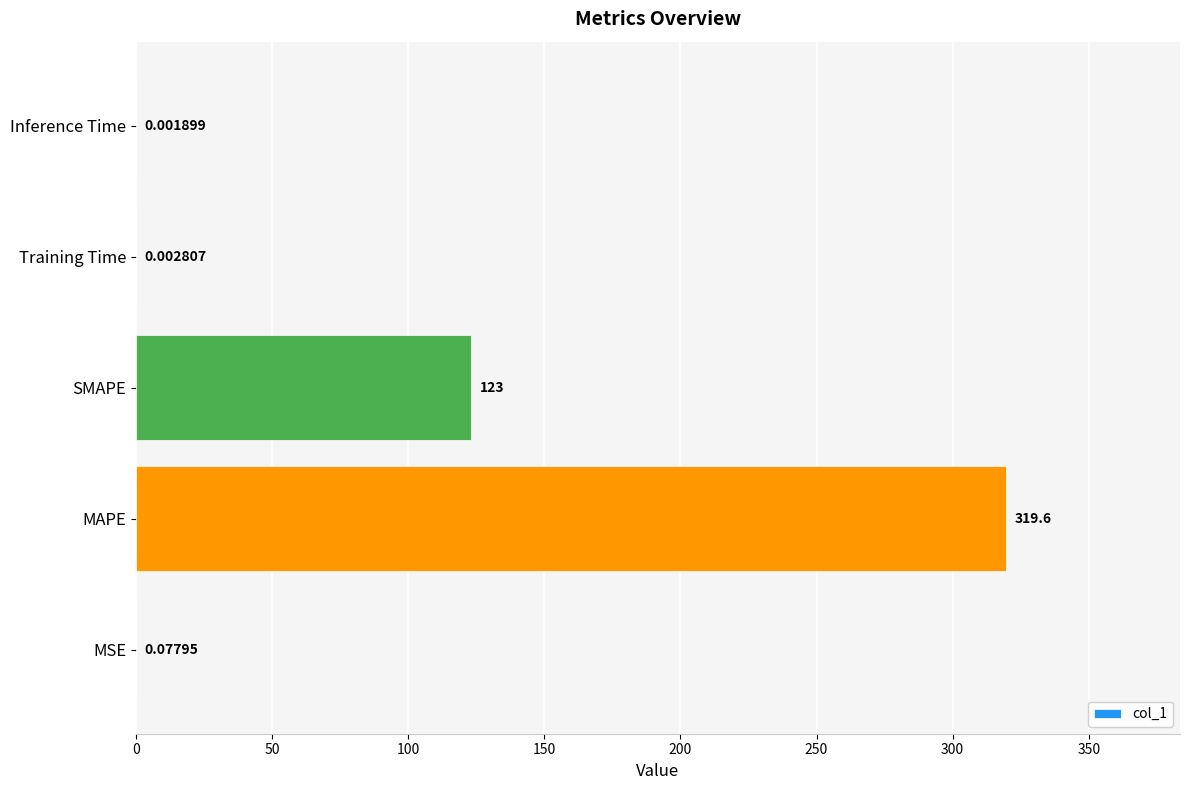

What is the sum of all values?

442.7